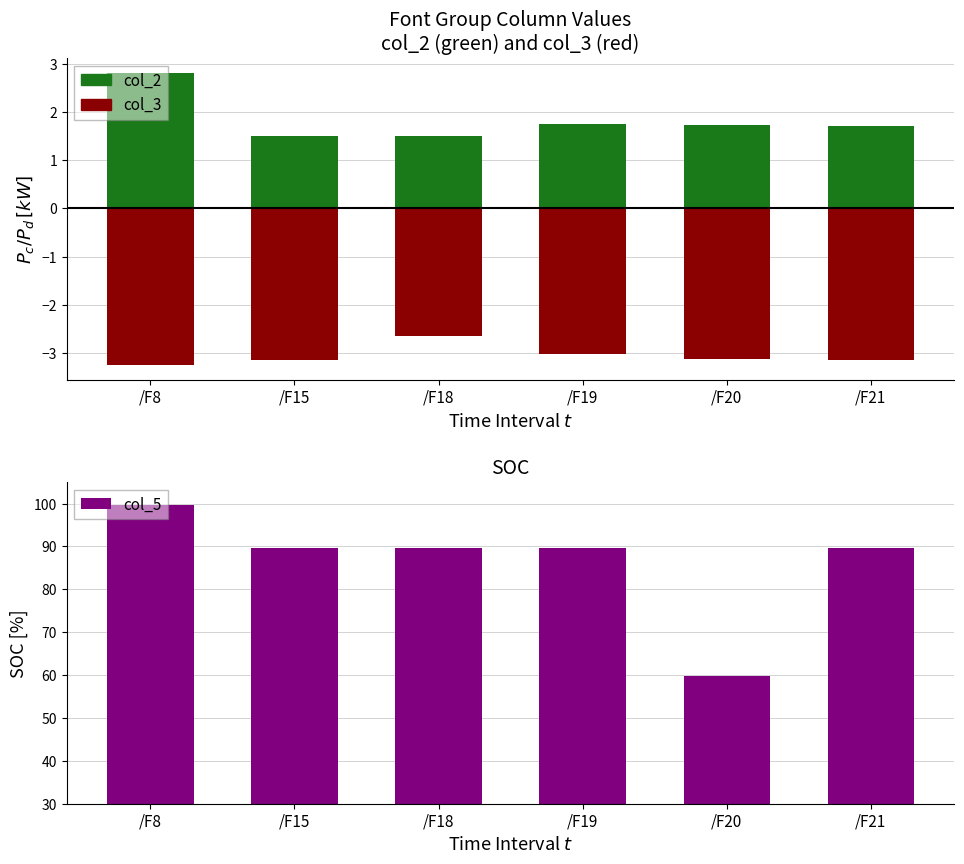

Is it true that col_3 equals -1.1 at /F18?

False